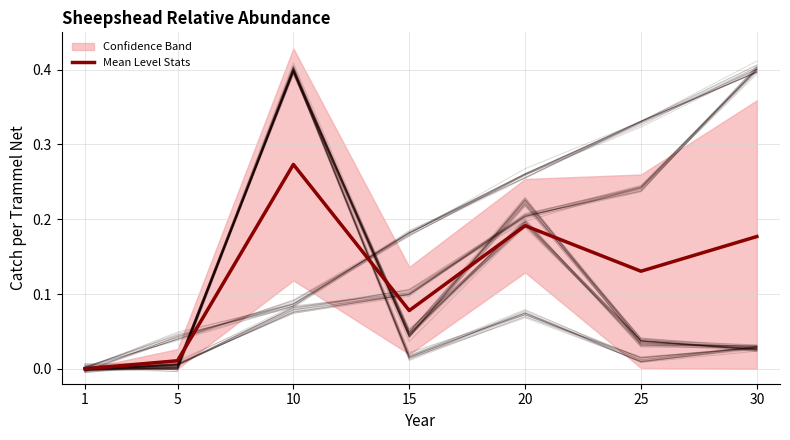

What is the value of the 7th point from the left?

0.2